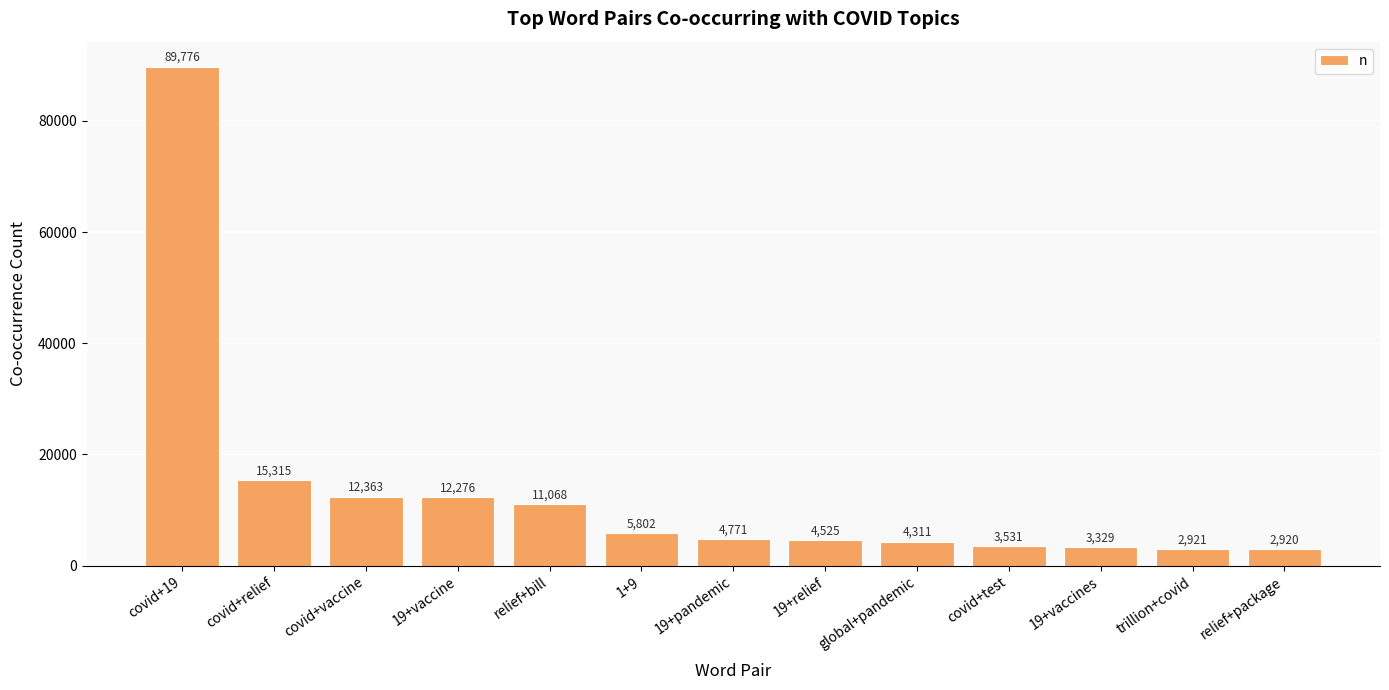

What is the change in value from 1+9 to trillion+covid?

-2881